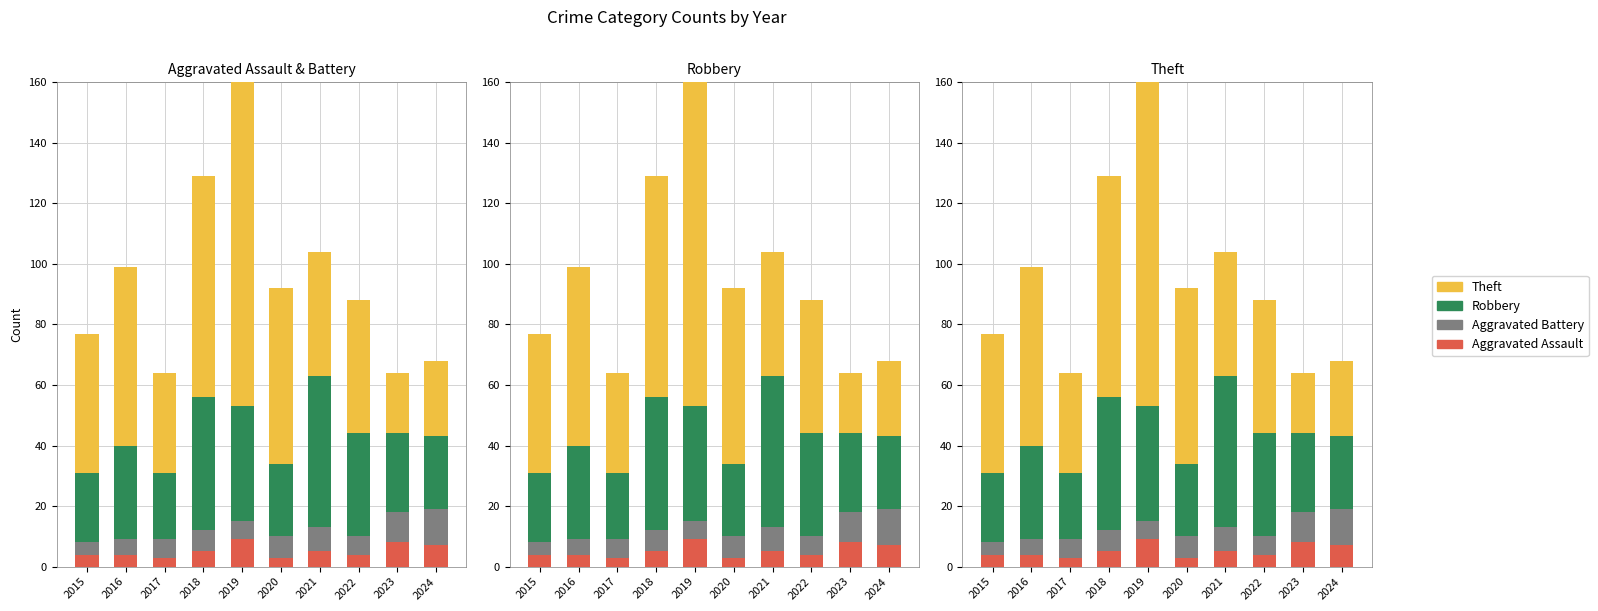

Is the value of Robbery at 2015 greater than the value of Aggravated Assault at 2021?

Yes